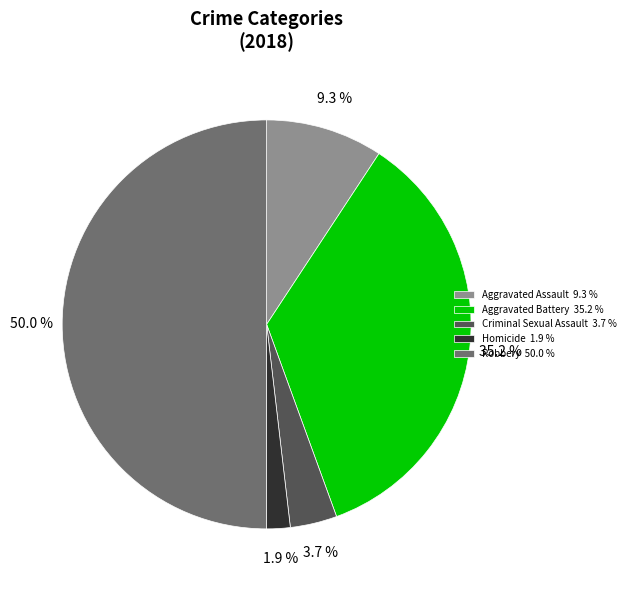

What is the largest slice in the pie chart?

Robbery